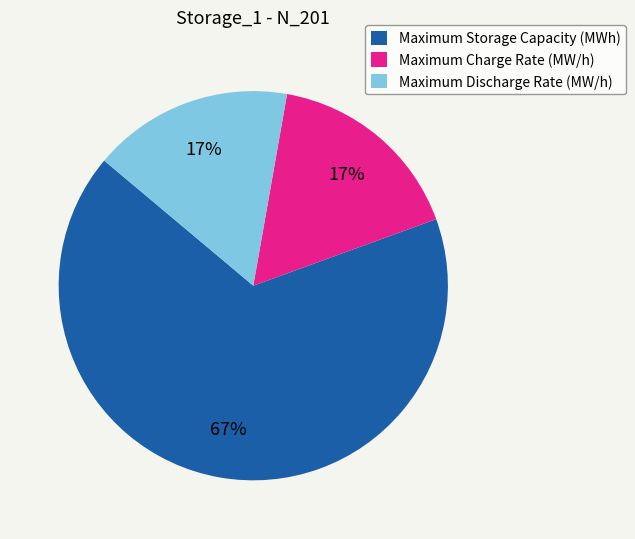

How many segments does this pie chart have?

3